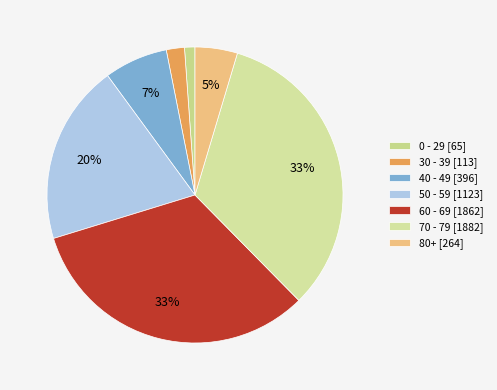

How many slices are in this pie chart?

7